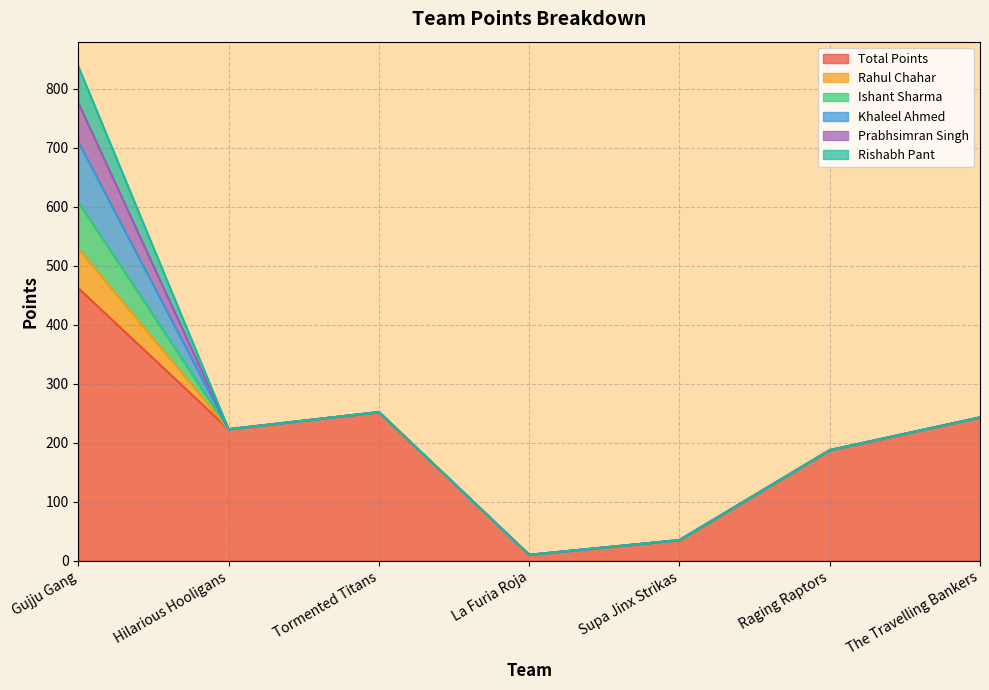

True or false: Rishabh Pant and Prabhsimran Singh intersect in this chart.

False